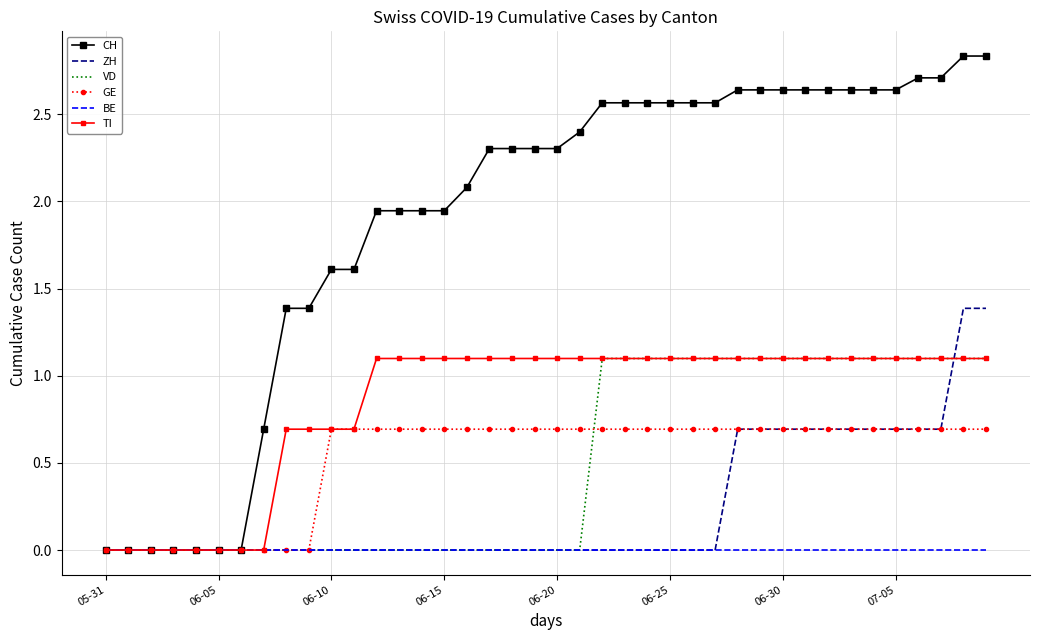

What is the sum of all VD values?

19.8